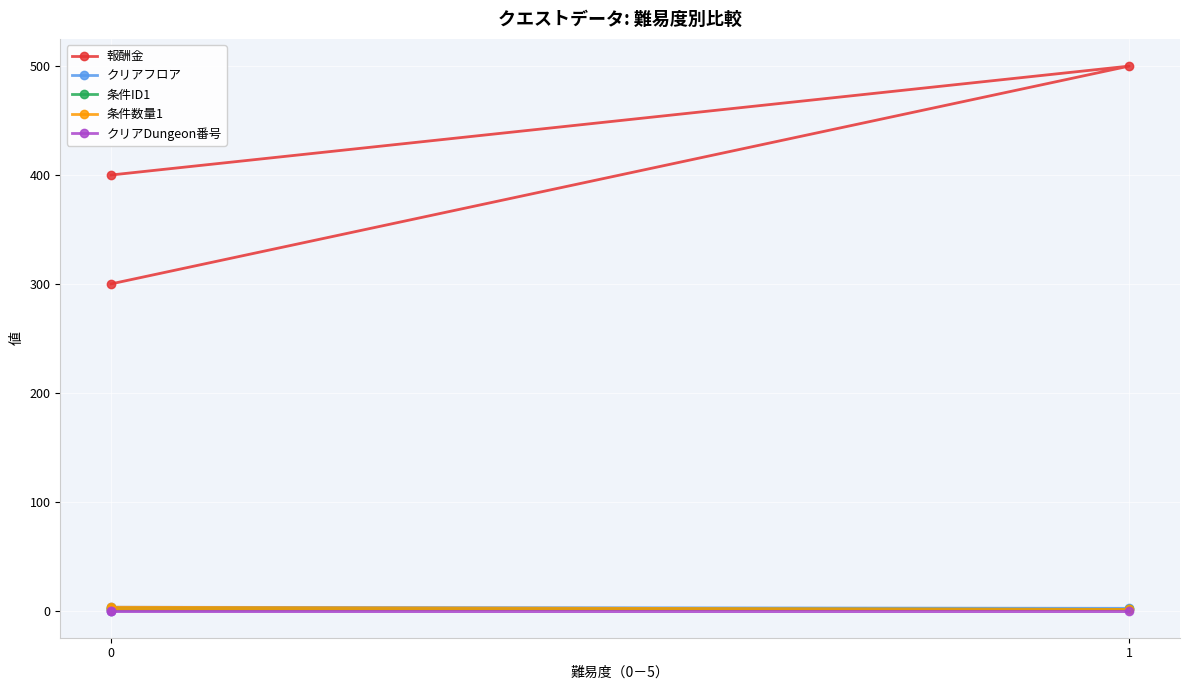

At how many categories does at least one series exceed 474?

1